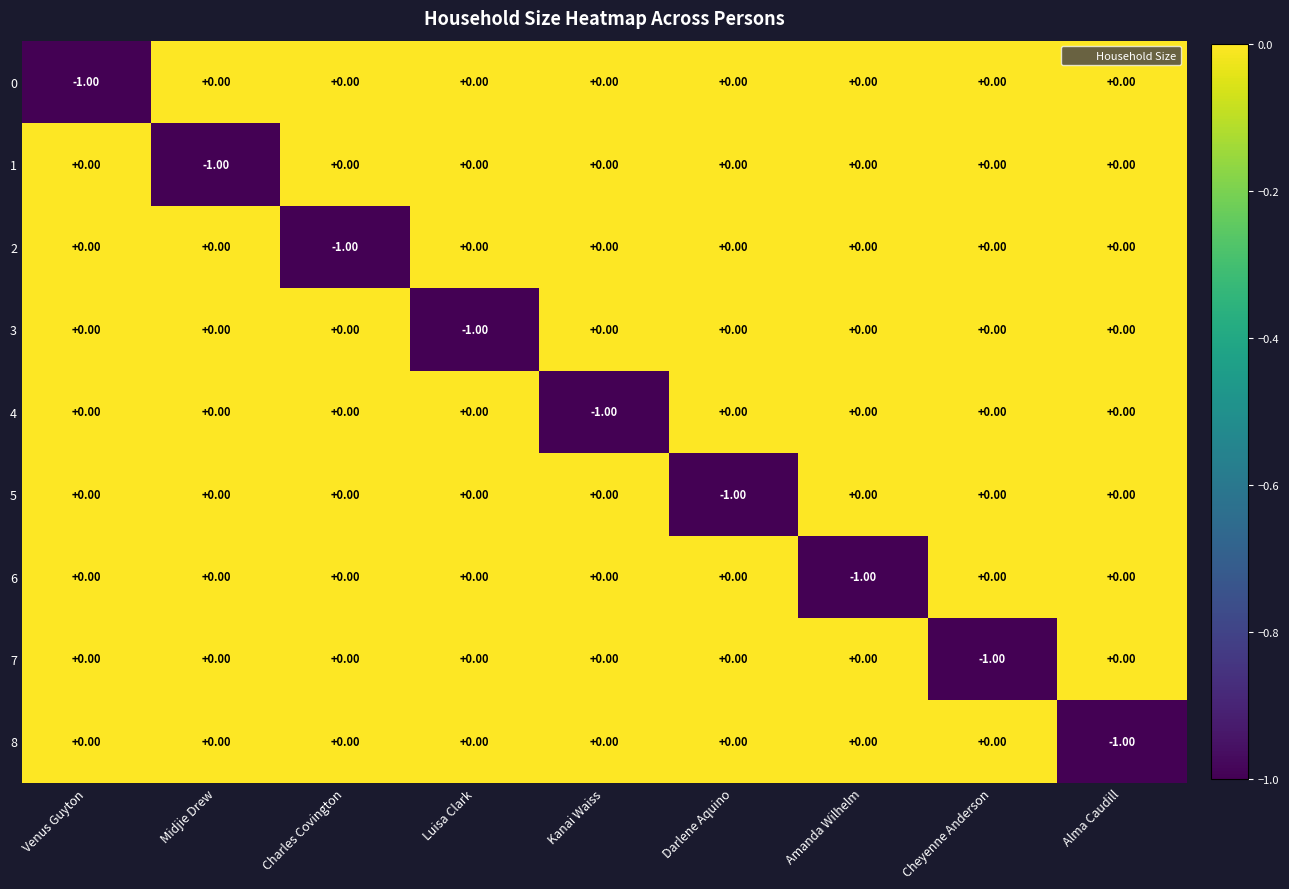

Which category has the highest value across all series?

Midjie Drew